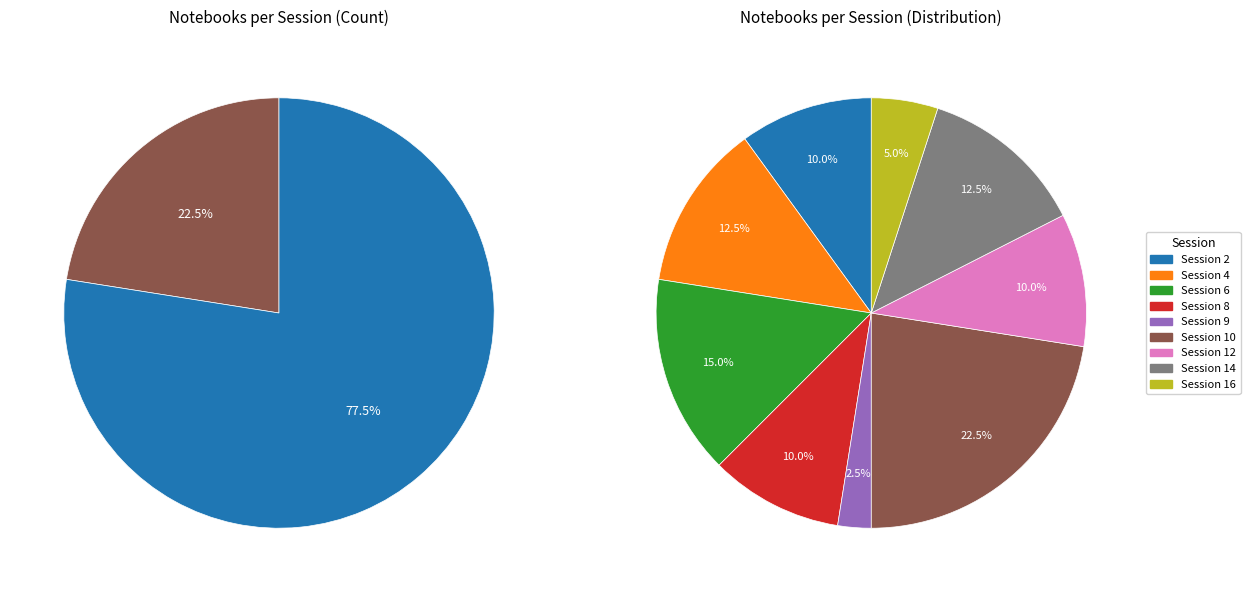

True or false: Session 8 accounts for 10% of the total.

True